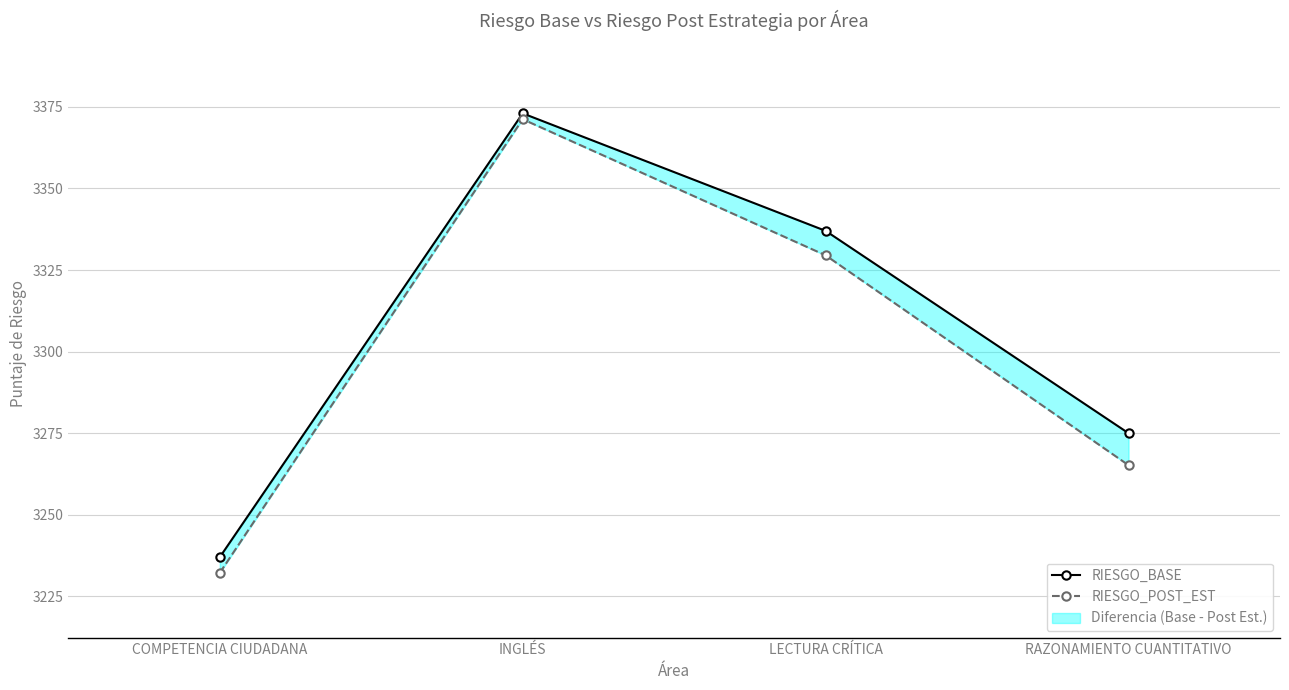

Which series changed the most between COMPETENCIA CIUDADANA and LECTURA CRÍTICA?

RIESGO_BASE